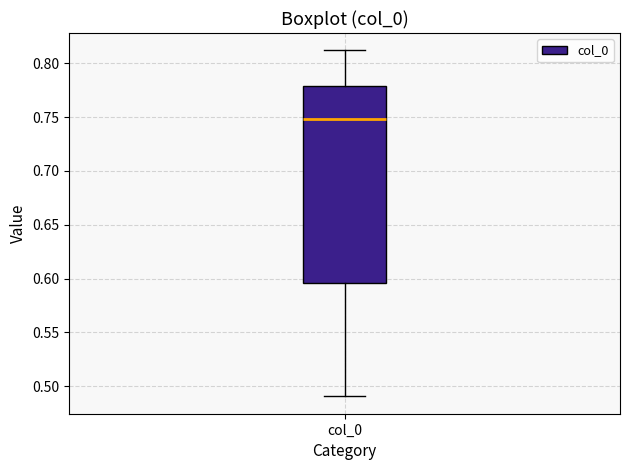

Where does the lower whisker of the box for col_0 end on the y-axis? The values are not printed on the chart, so give them approximately, as read against the axis.

0.490